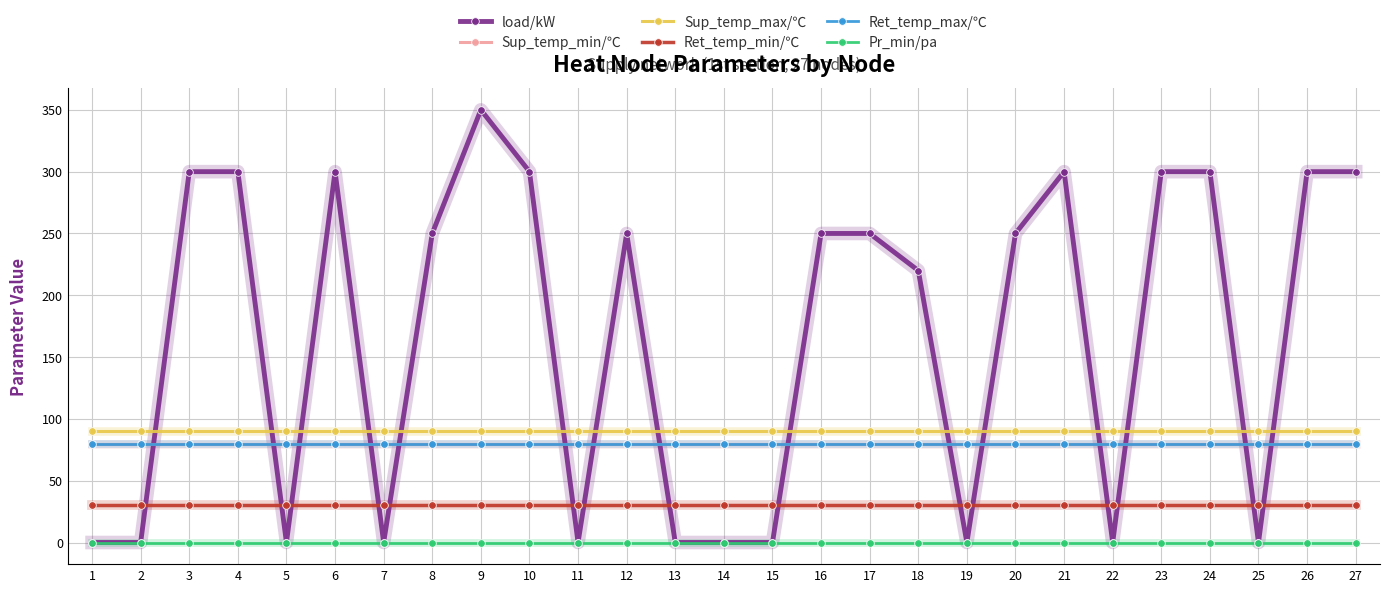

What is the spread (max minus min) of values at 5?

90